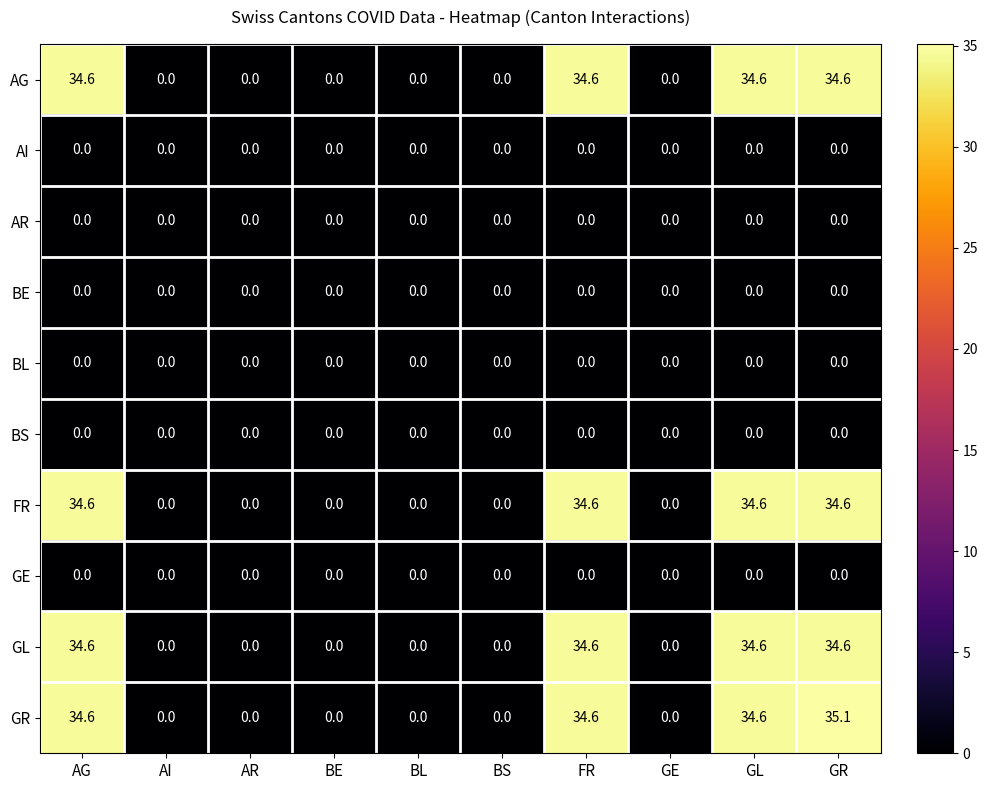

How many data points does each series have?

10